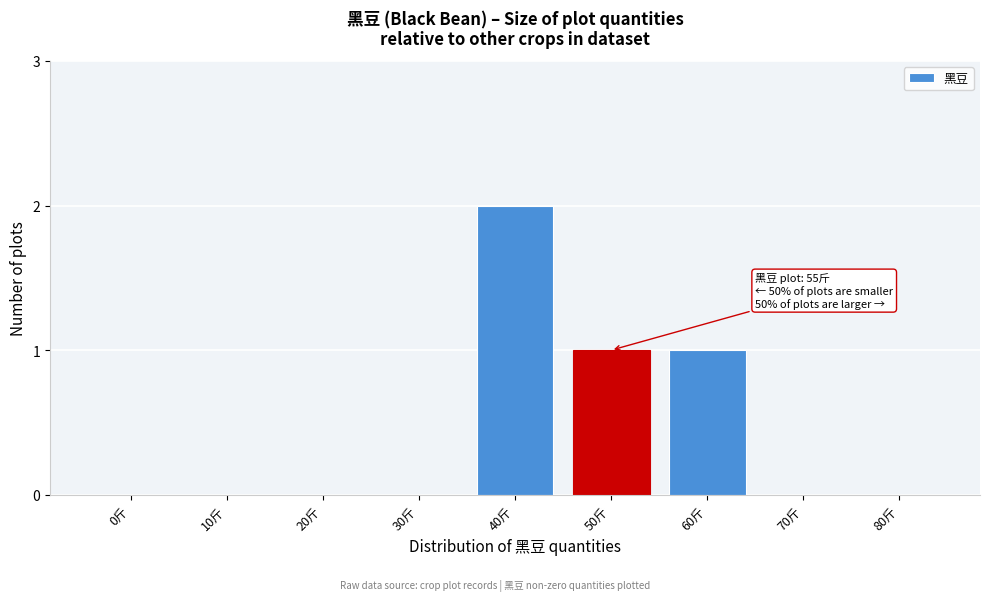

Reading right to left, list all the values displayed in this chart.

80斤=0	70斤=0	60斤=1	50斤=1	40斤=2	30斤=0	20斤=0	10斤=0	0斤=0